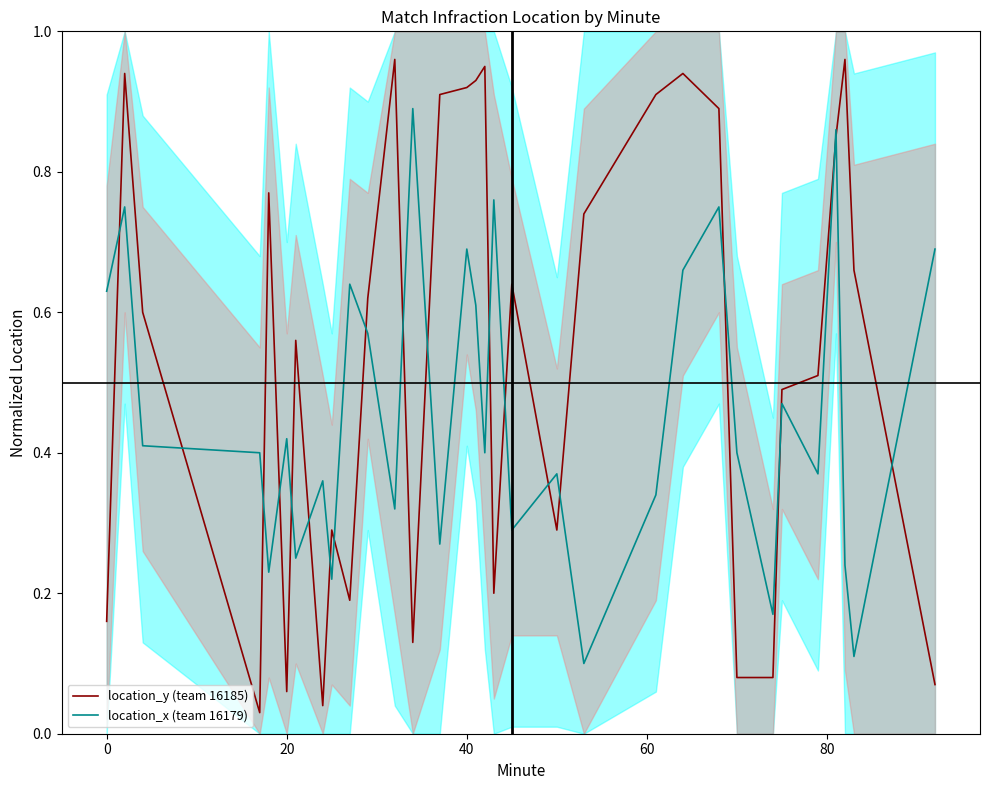

What are all the series names shown in the legend?

location_y (team 16185), location_x (team 16179)